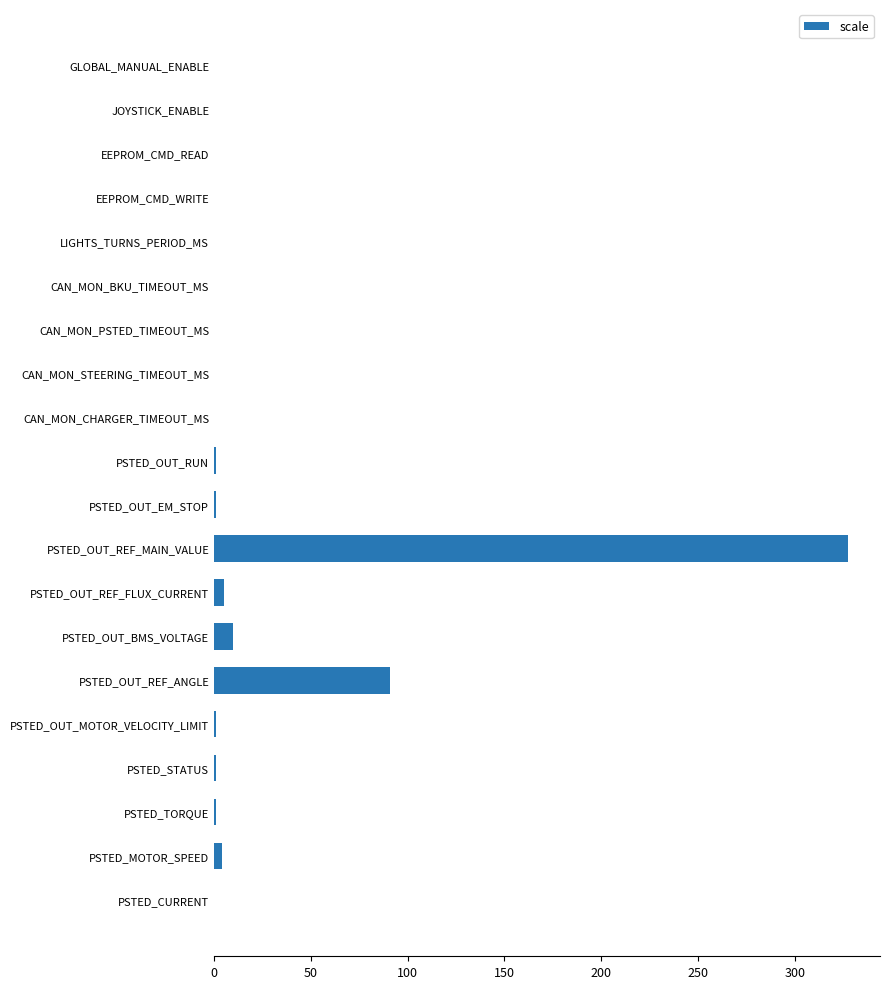

Where is the data nearest to the value 163?

PSTED_OUT_REF_ANGLE